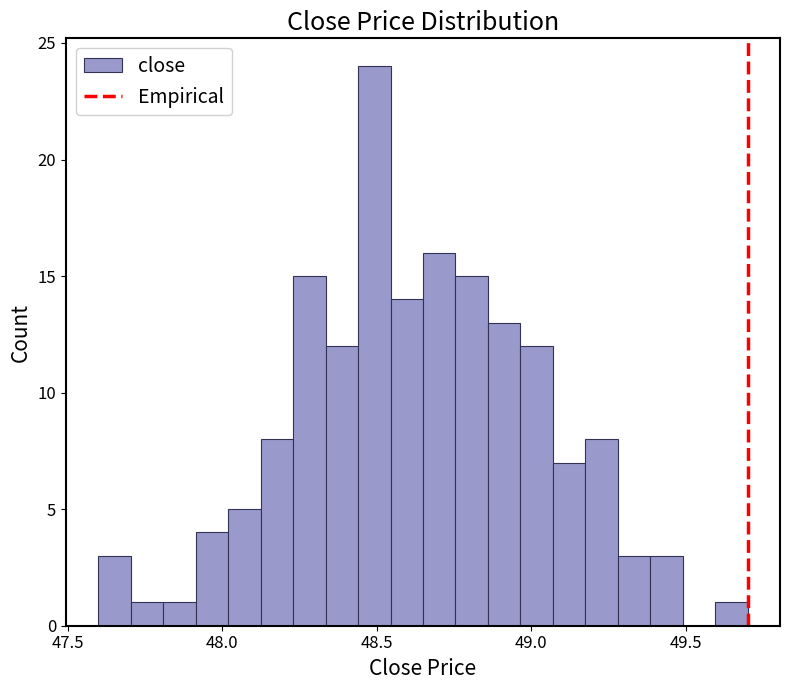

Read against the x-axis, roughly where is the centre of the tallest bar?

48.50